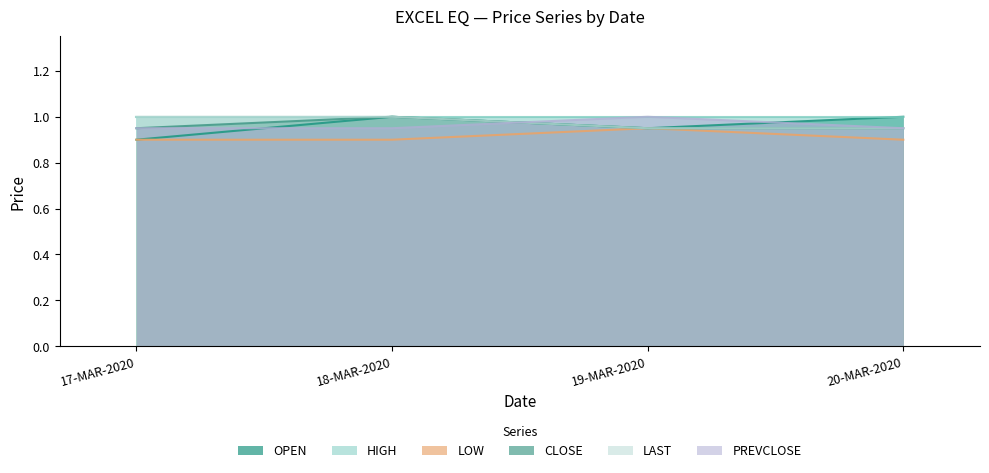

Between 18-MAR-2020 and 20-MAR-2020, which series saw the biggest shift?

CLOSE